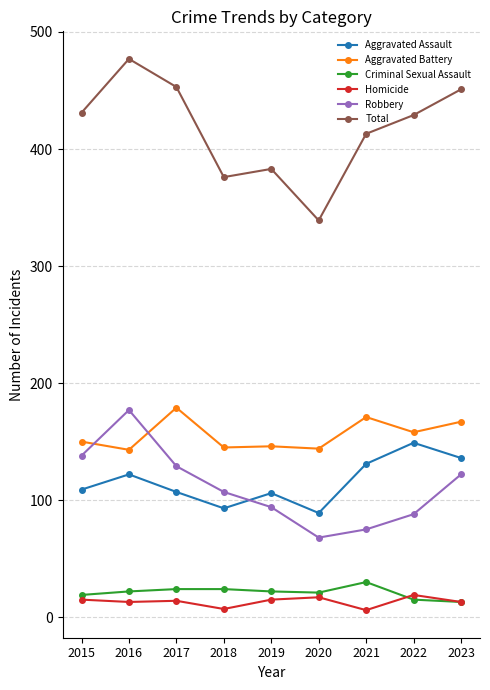

True or false: Total and Aggravated Battery cross at least once.

False